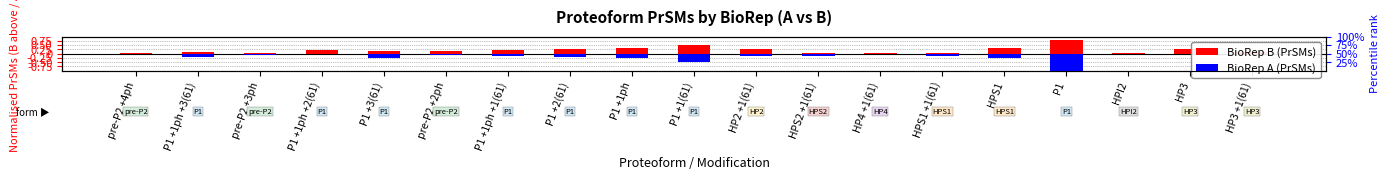

List the labels in order of BioRep B (PrSMs) value, smallest first.

HPS2 +1(61), HPI2, HP4 +1(61), pre-P2 +4ph, HPS1 +1(61), pre-P2 +3ph, HP3 +1(61), P1 +1ph +3(61), pre-P2 +2ph, P1 +3(61), P1 +1ph +2(61), P1 +1ph +1(61), P1 +2(61), HP3, HP2 +1(61), HPS1, P1 +1ph, P1 +1(61), P1